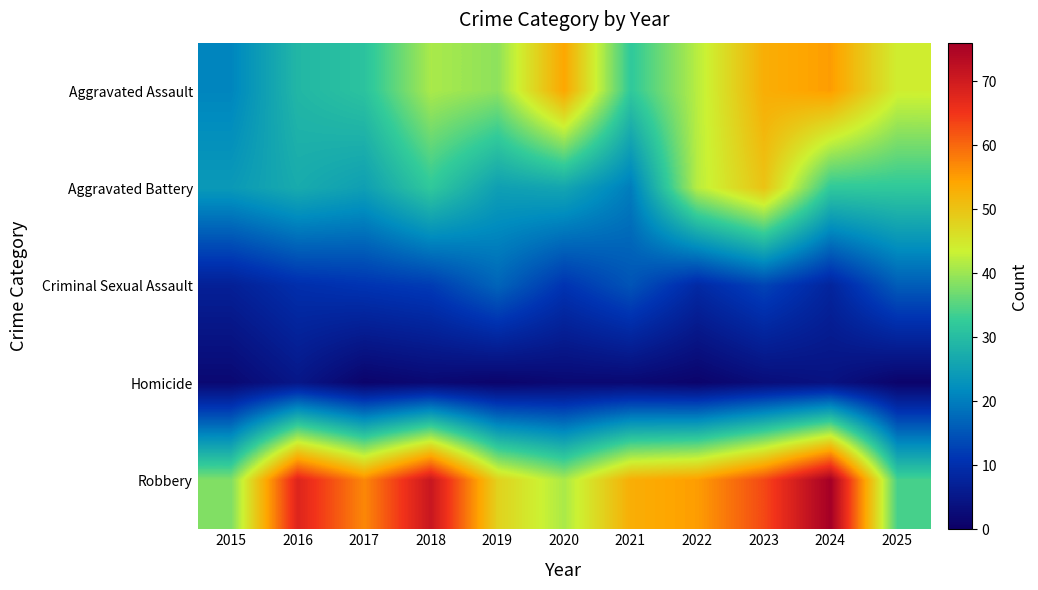

Between 2017 and 2019, which series saw the biggest shift?

Robbery